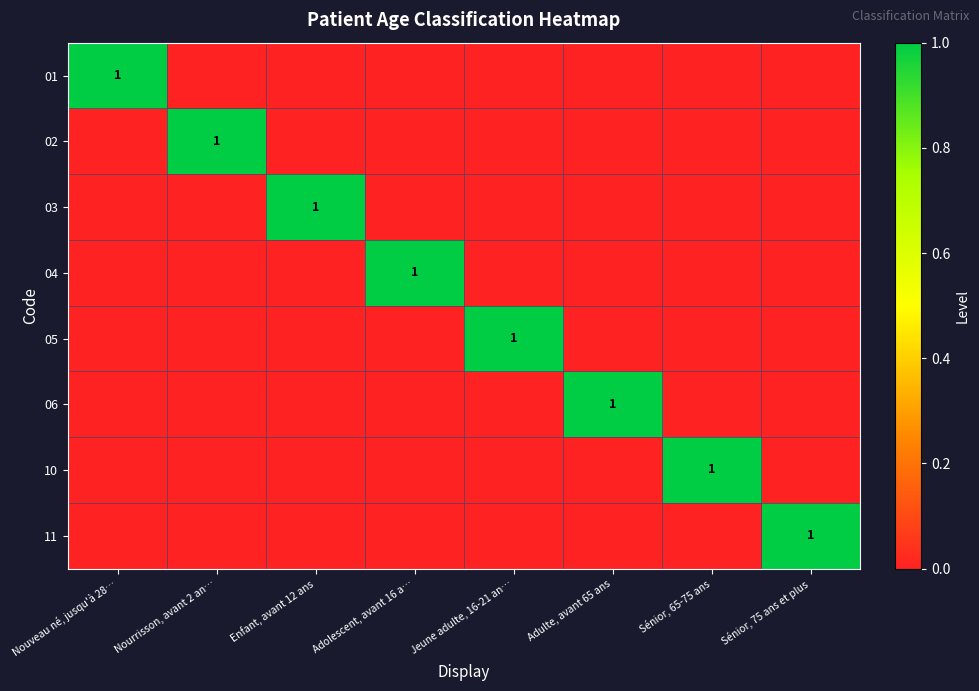

True or false: 04 has a value of 1 at Adolescent, avant 16 a….

True